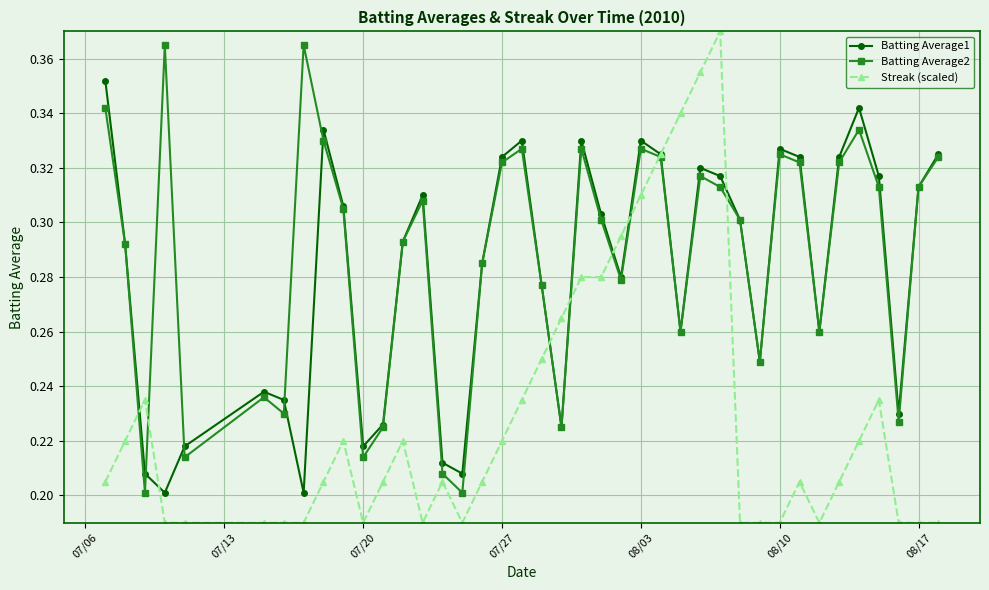

Which series has the largest range (max minus min)?

Streak (scaled)